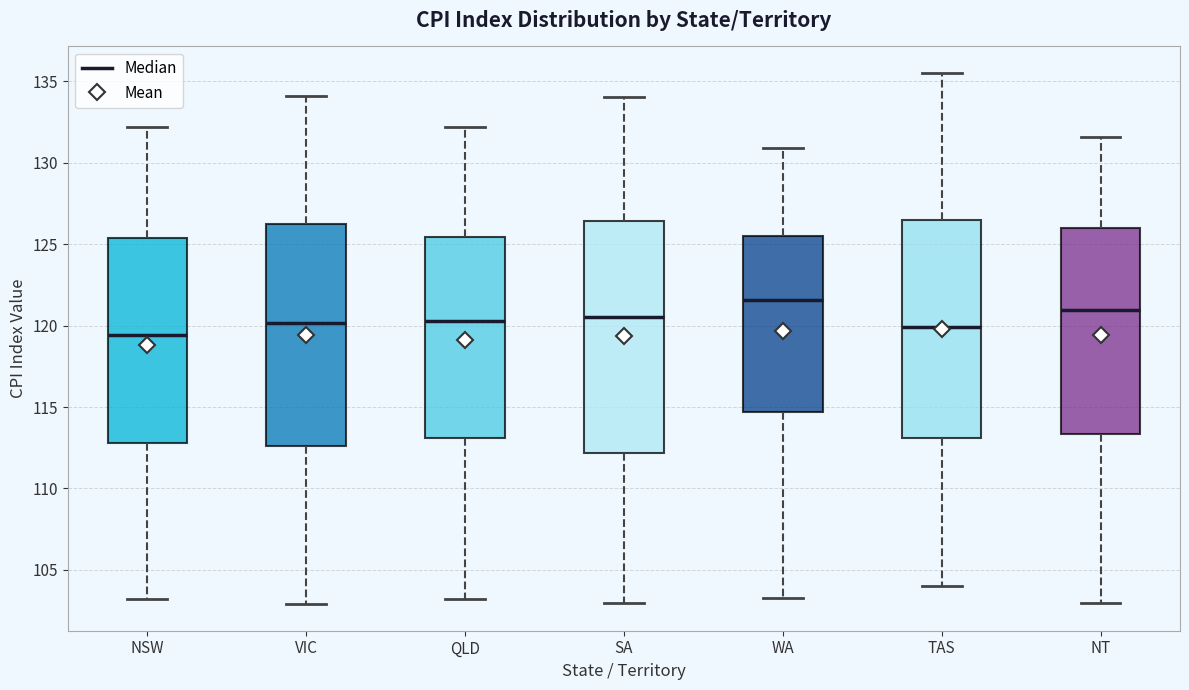

Reading left to right, transcribe this box plot: for each box, give where its median line is, the range the box spans, and where its two whiskers end, as read against the y-axis. The values are not printed on the chart, so give them approximately, as read against the axis.

NSW: median 119.5, box 113.0 to 125.5, whiskers 103.0 to 132.0
VIC: median 120.0, box 112.5 to 126.0, whiskers 103.0 to 134.0
QLD: median 120.5, box 113.0 to 125.5, whiskers 103.0 to 132.0
SA: median 120.5, box 112.0 to 126.5, whiskers 103.0 to 134.0
WA: median 121.5, box 114.5 to 125.5, whiskers 103.5 to 131.0
TAS: median 120.0, box 113.0 to 126.5, whiskers 104.0 to 135.5
NT: median 121.0, box 113.5 to 126.0, whiskers 103.0 to 131.5